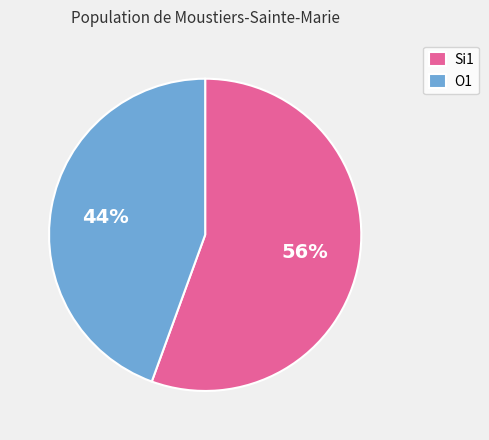

To the nearest percent, what percentage of the pie is Si1?

56%